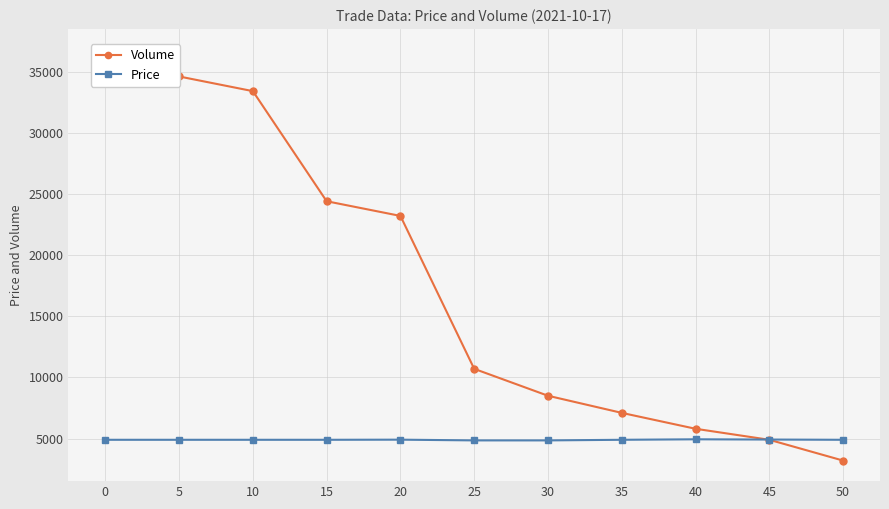

What is the total value across all series at 50?

8100